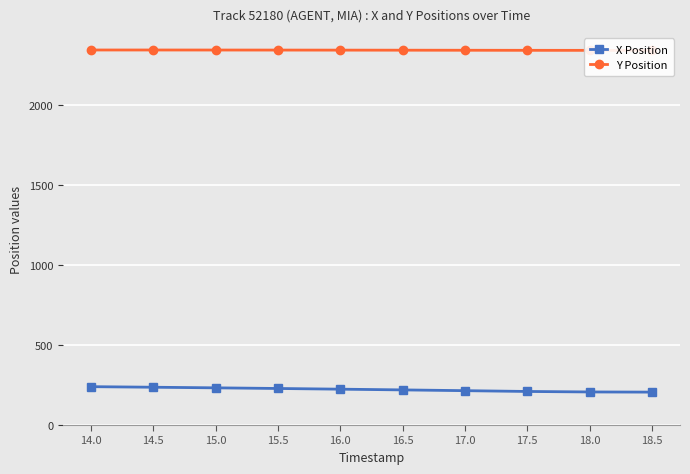

At which category does the chart reach its peak across all series?

14.0